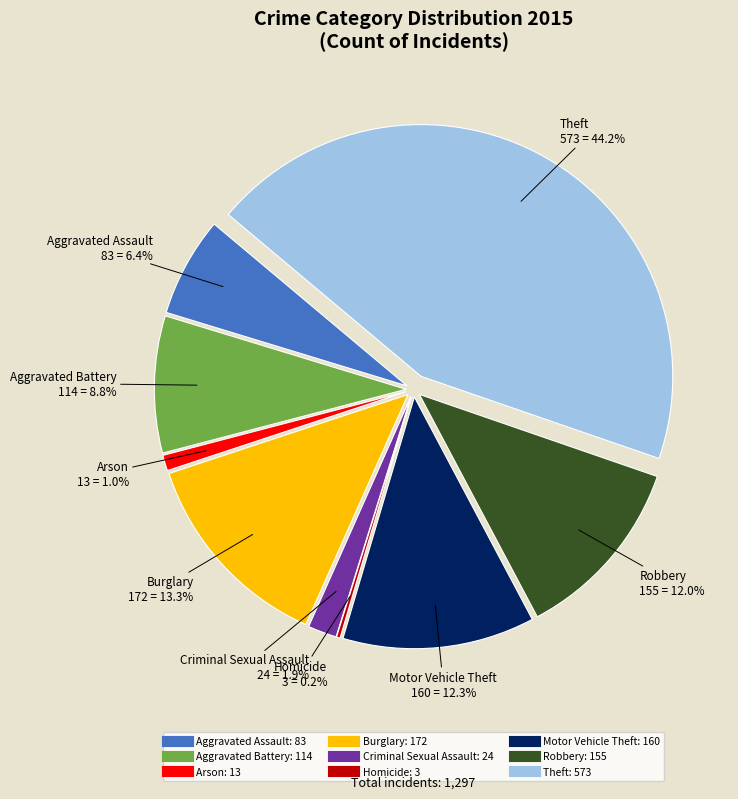

To the nearest percent, what is the combined percentage of Motor Vehicle Theft and Criminal Sexual Assault?

14%